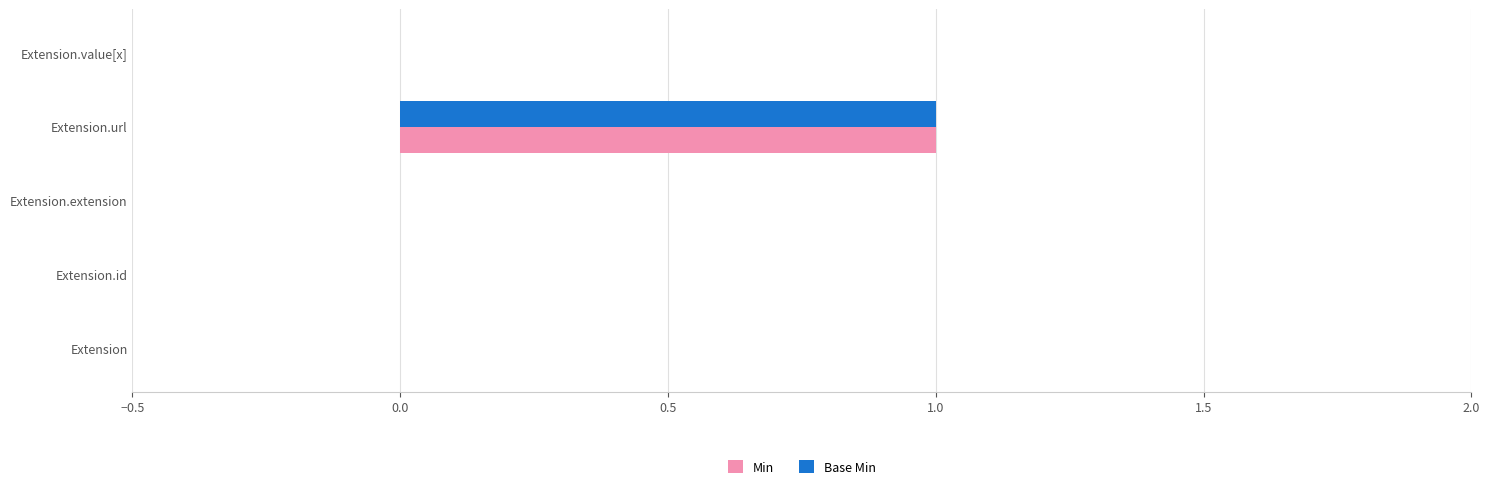

At which category is the sum across all series the highest?

Extension.url